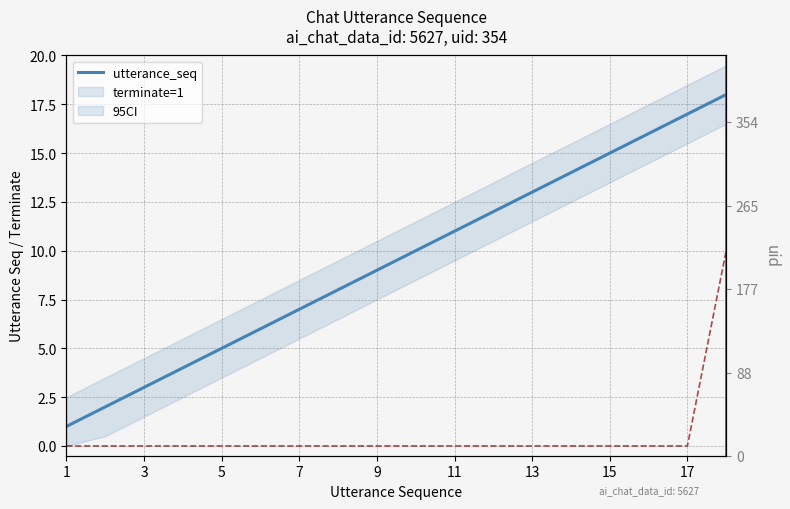

What is the difference between the highest and lowest values at 11?

11